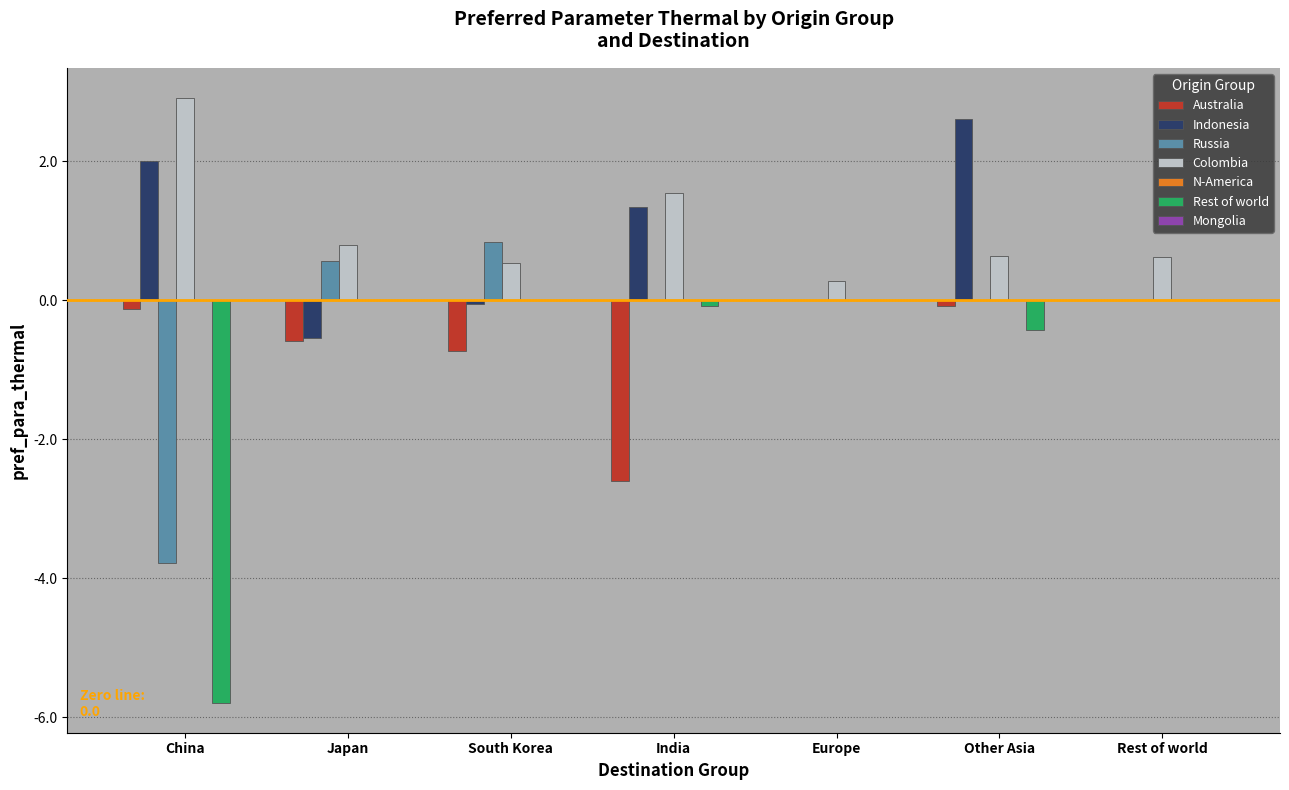

The Colombia series shows 0.1 at South Korea. True or false?

False